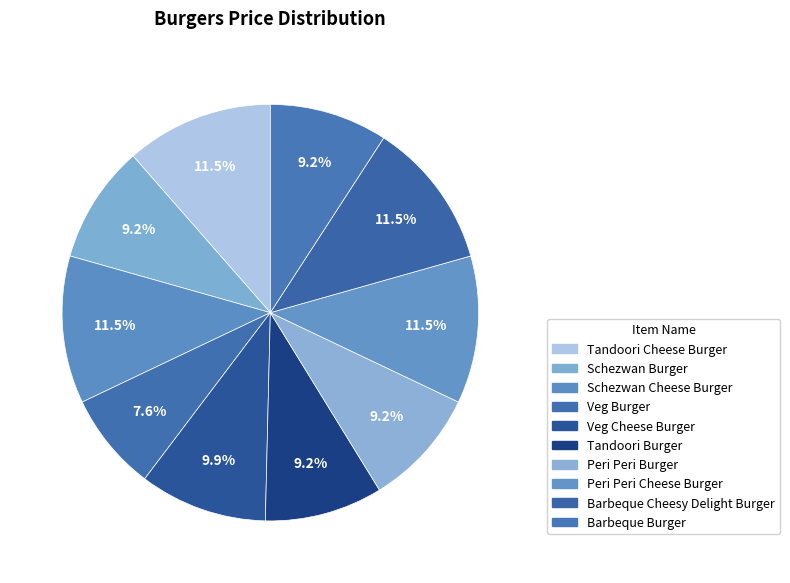

Which slice is the smallest?

Veg Burger